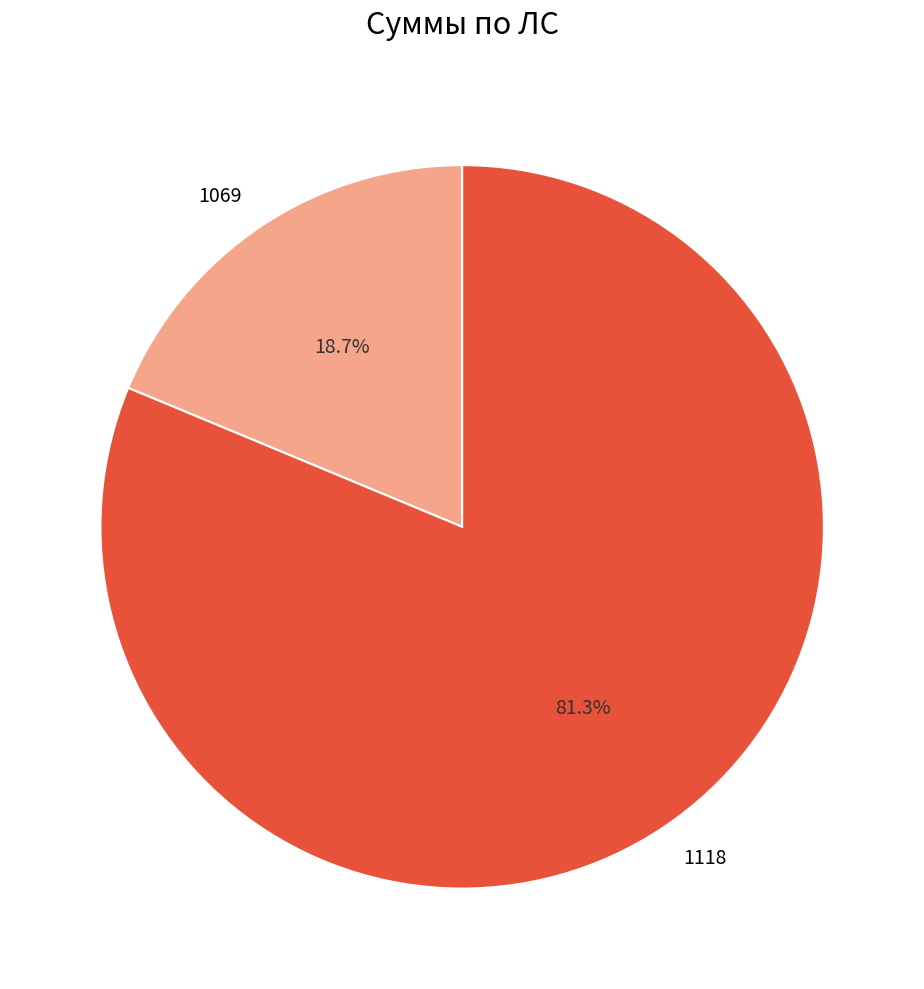

Between 1118 and 1069, which is larger?

1118